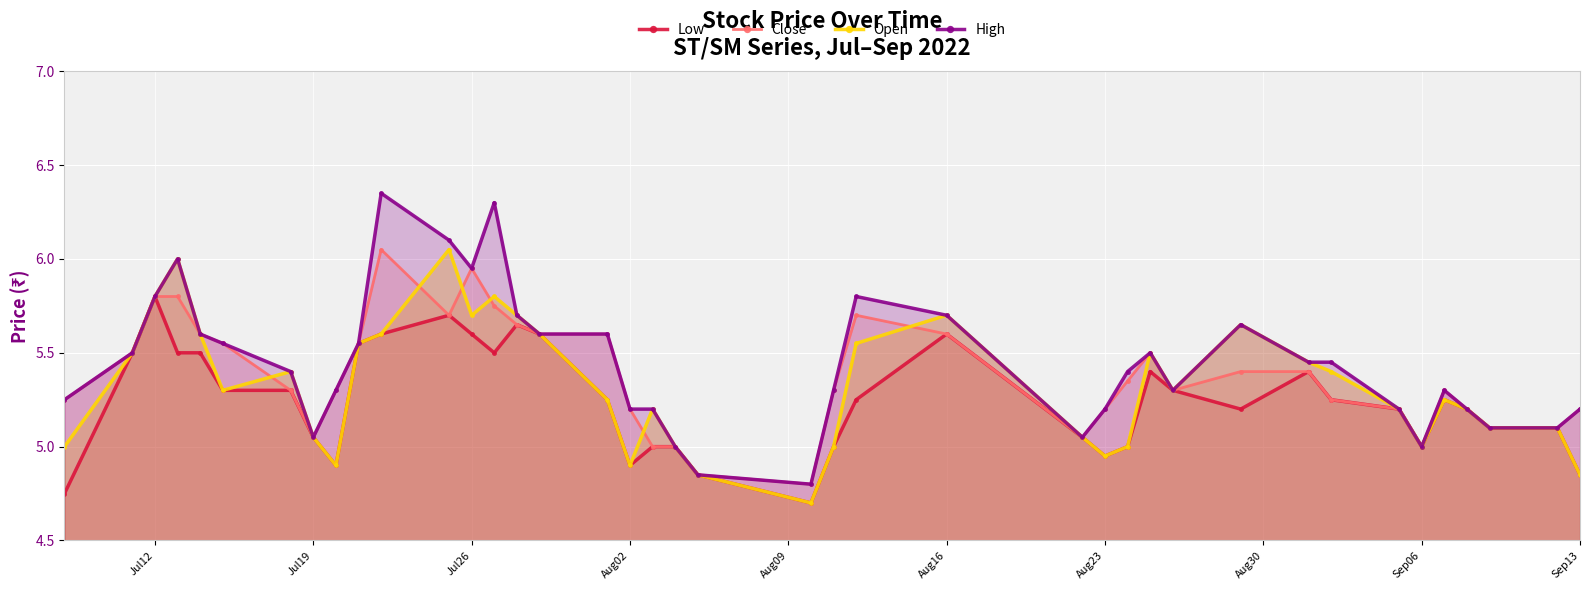

What are all the series names shown in the legend?

Low, Close, Open, High